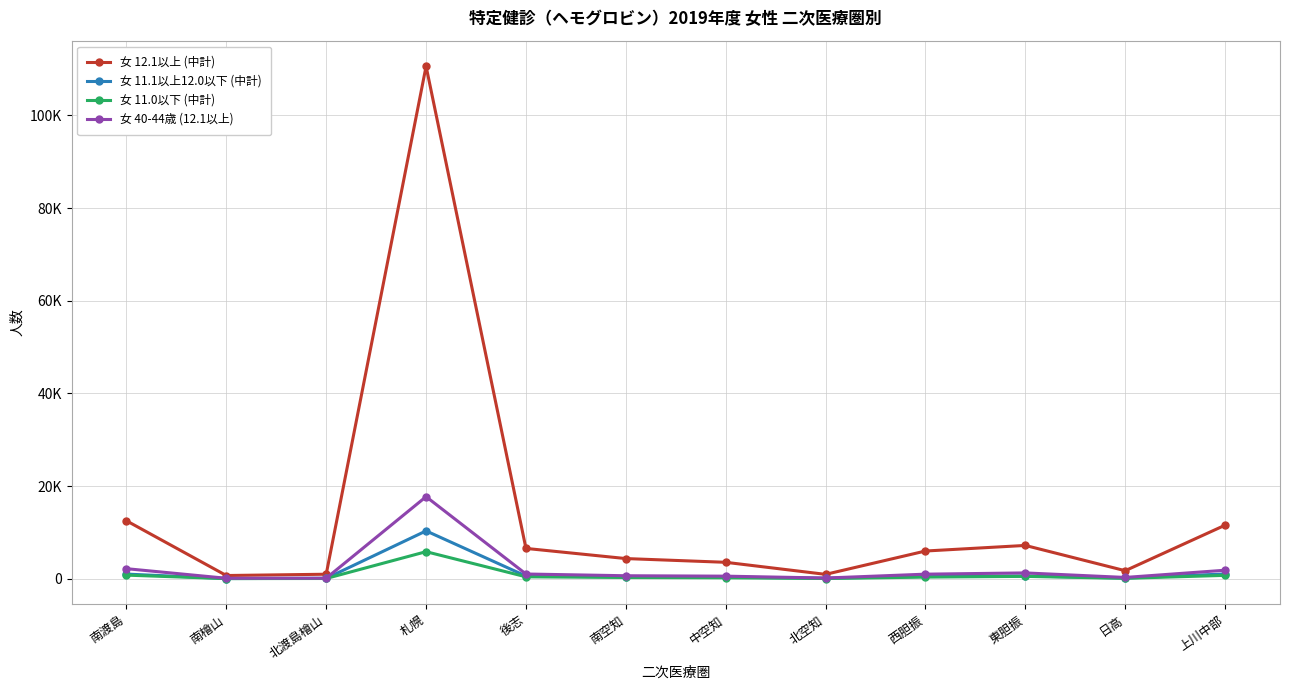

At which label does 女 12.1以上 (中計) first exceed 5990?

南渡島